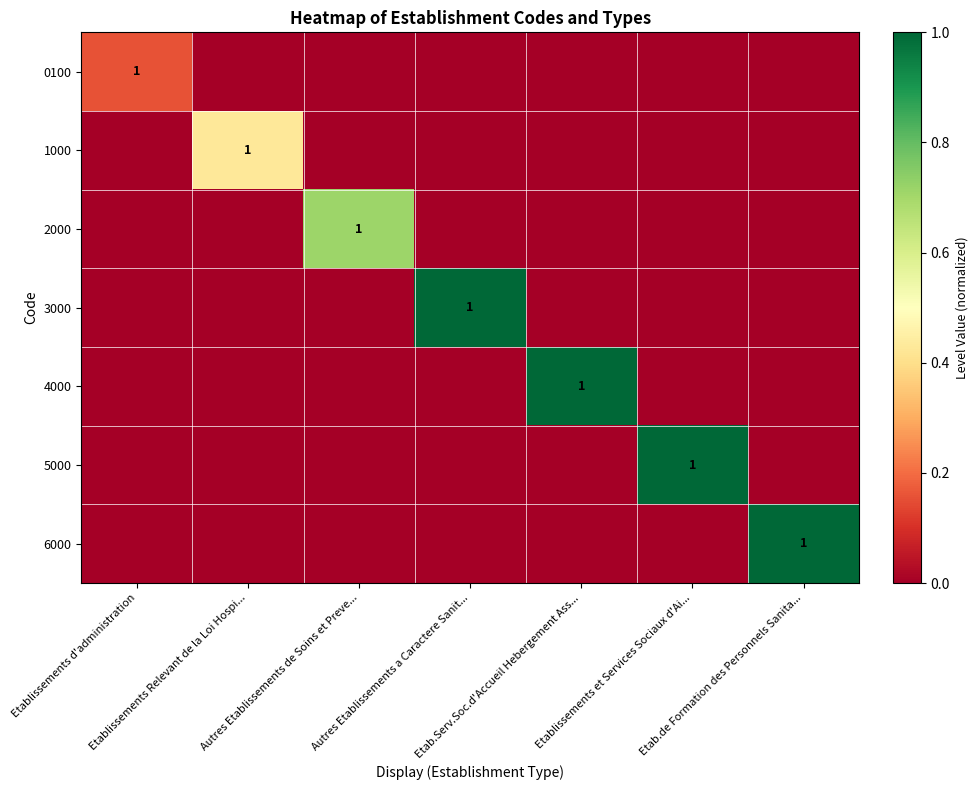

At Etablissements Relevant de la Loi Hospi..., list the series in order from largest to smallest.

1000, 0100, 2000, 3000, 4000, 5000, 6000